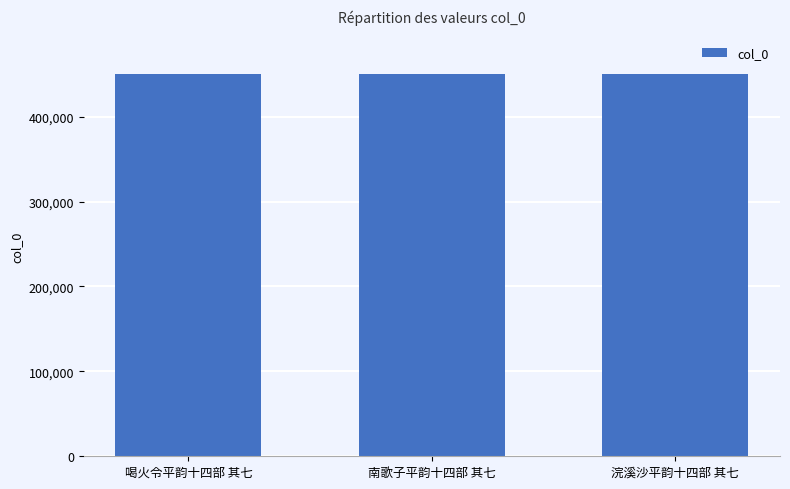

At which label does the data first exceed 450588?

喝火令平韵十四部 其七